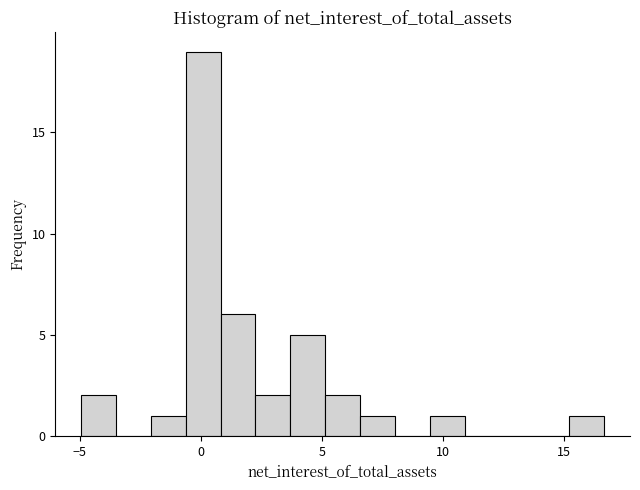

Around what value on the x-axis is the tallest bar? Give the approximate position of its centre, as read against the axis.

0.0